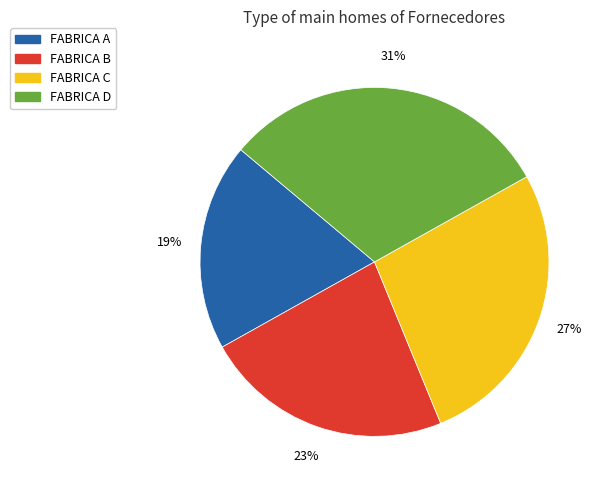

Rank the categories by value from lowest to highest.

FABRICA A, FABRICA B, FABRICA C, FABRICA D